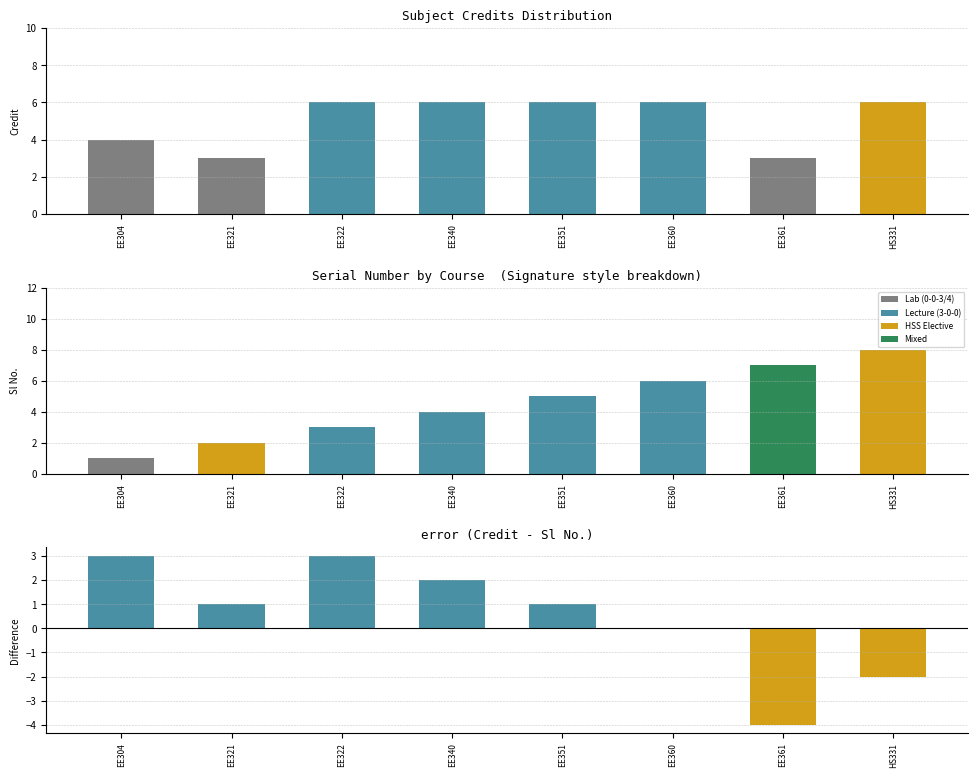

What is the difference between the Sl No. values at EE304 and EE360?

5